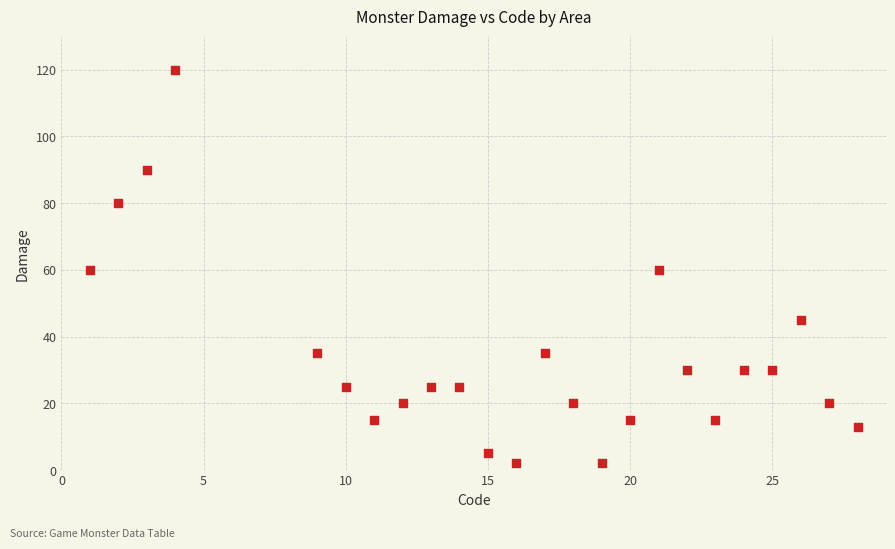

What is the range of Y values (max minus min)?

118